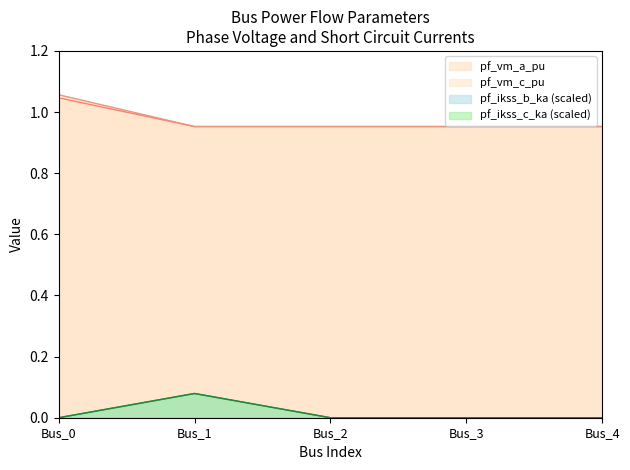

Read the pf_vm_c_pu value at Bus_2.

1.0